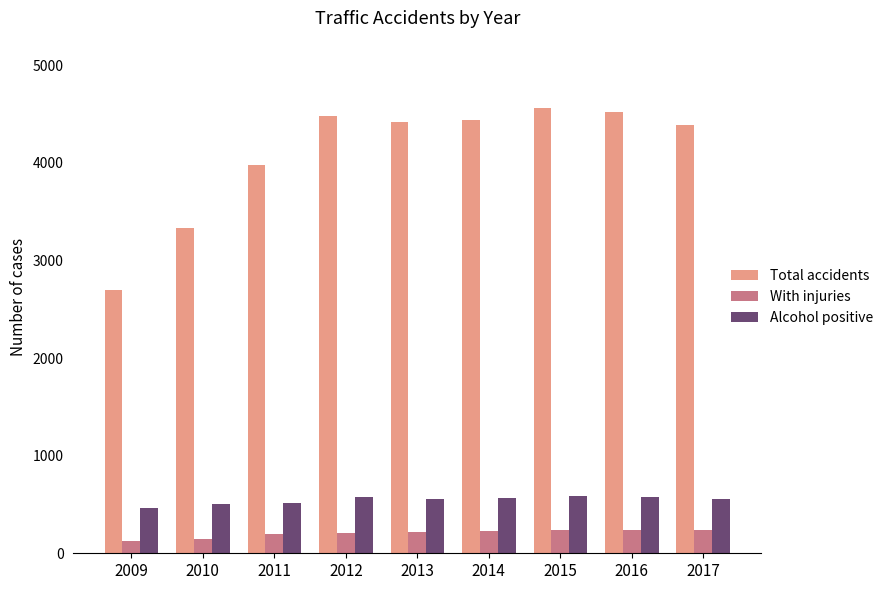

What is the sum of all Alcohol positive values?

4930